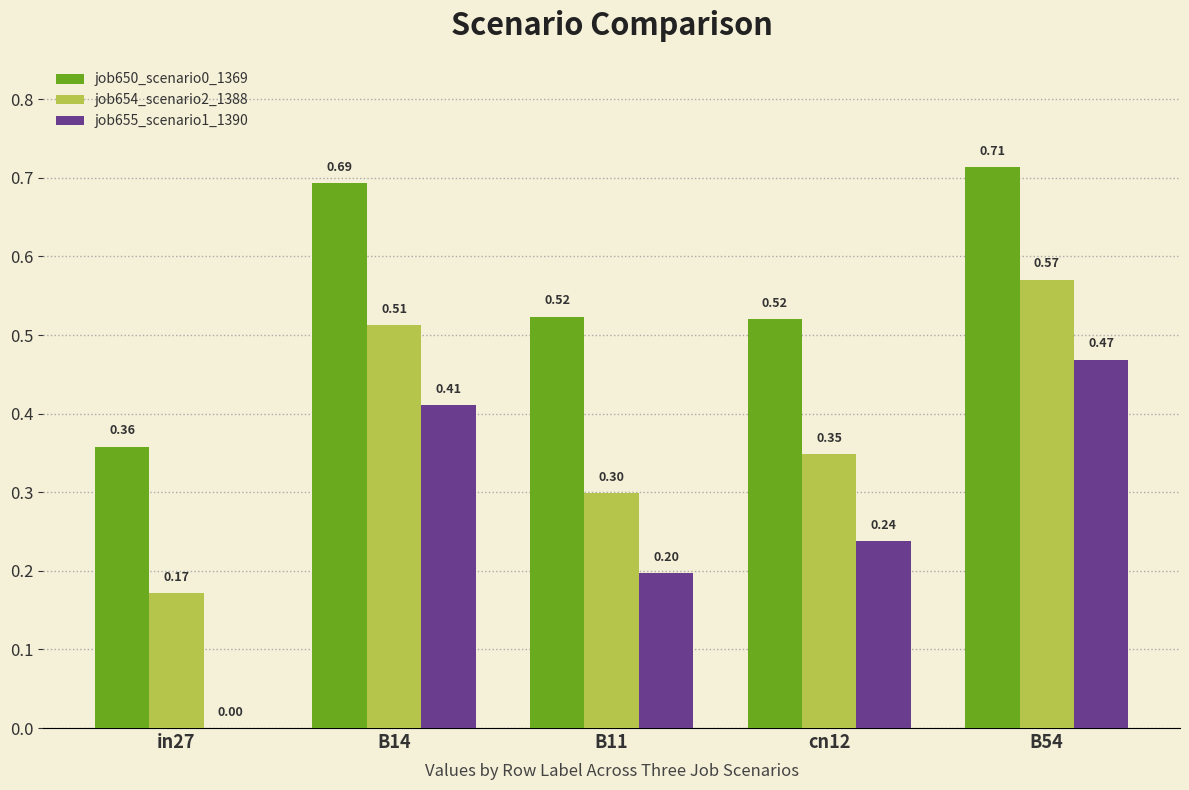

Are the bars grouped side by side (vs. stacked)?

Yes